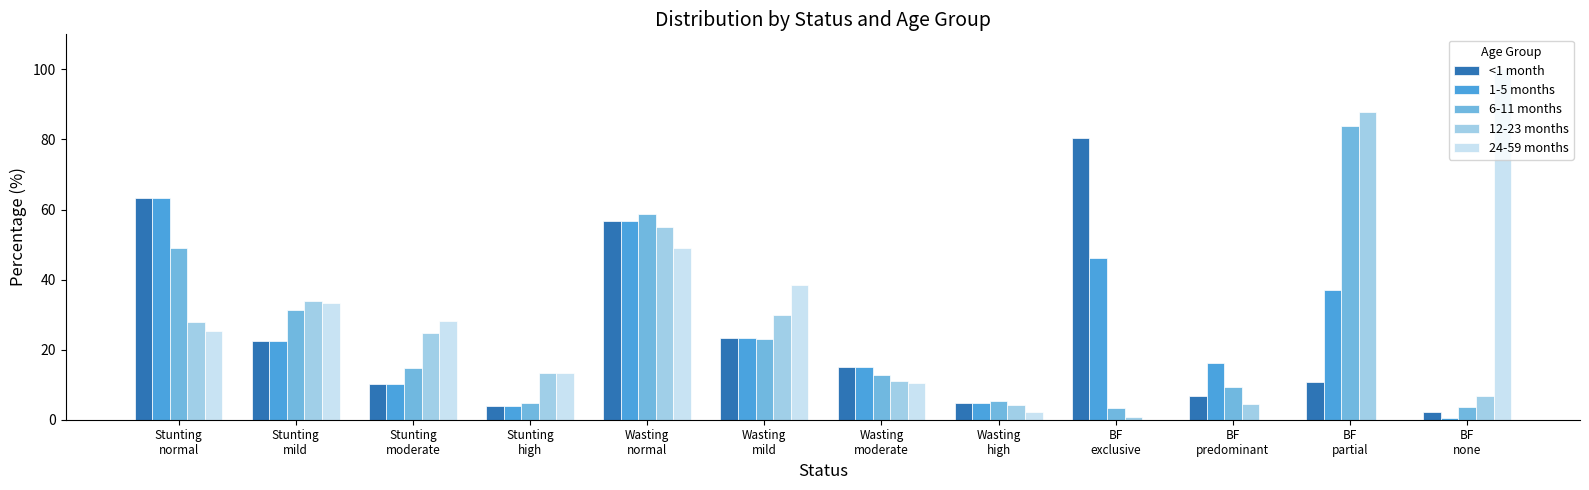

What is the sum of the 6-11 months values at BF
predominant and Stunting
high?

14.3